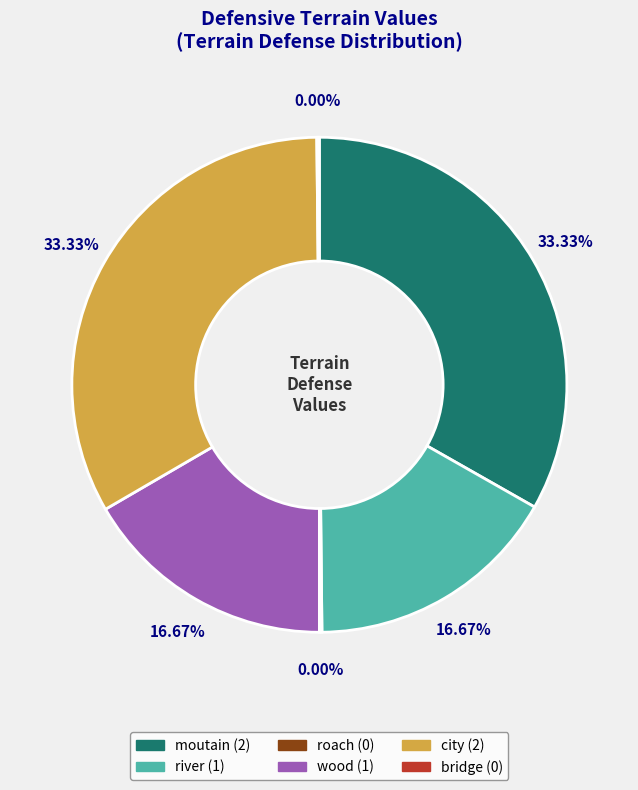

Is the sum of river and city greater than half?

No